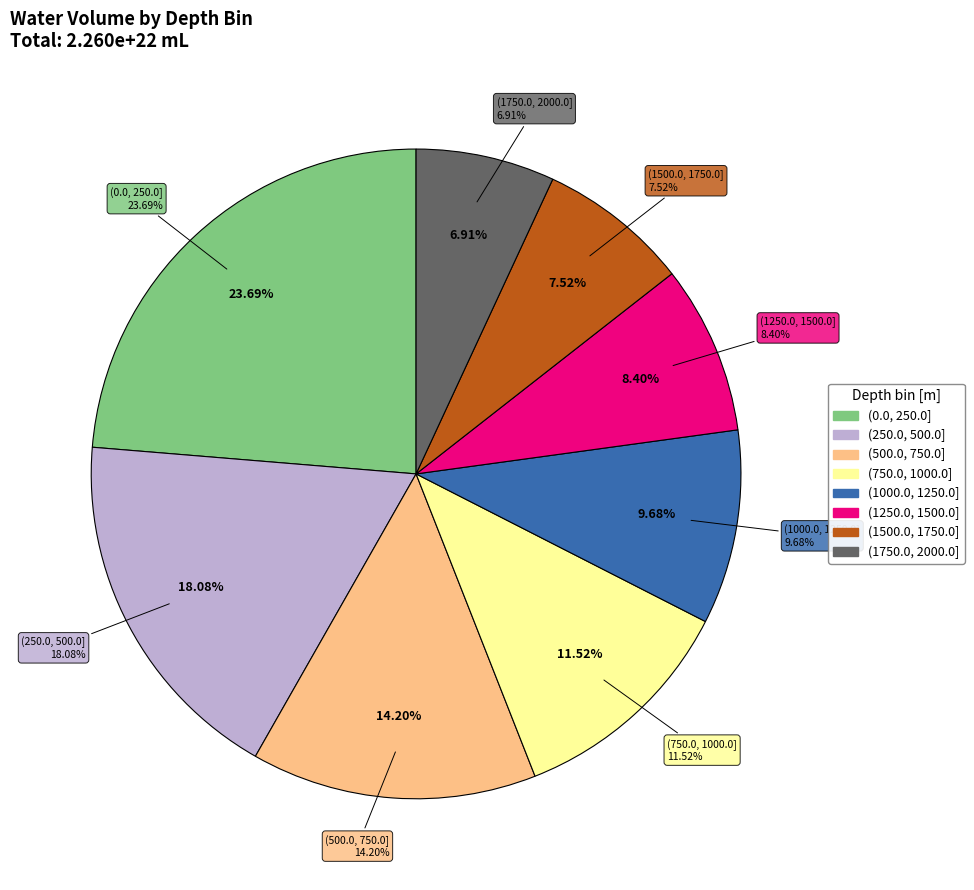

What percentage is the (750.0, 1000.0] slice, to the nearest percent?

12%